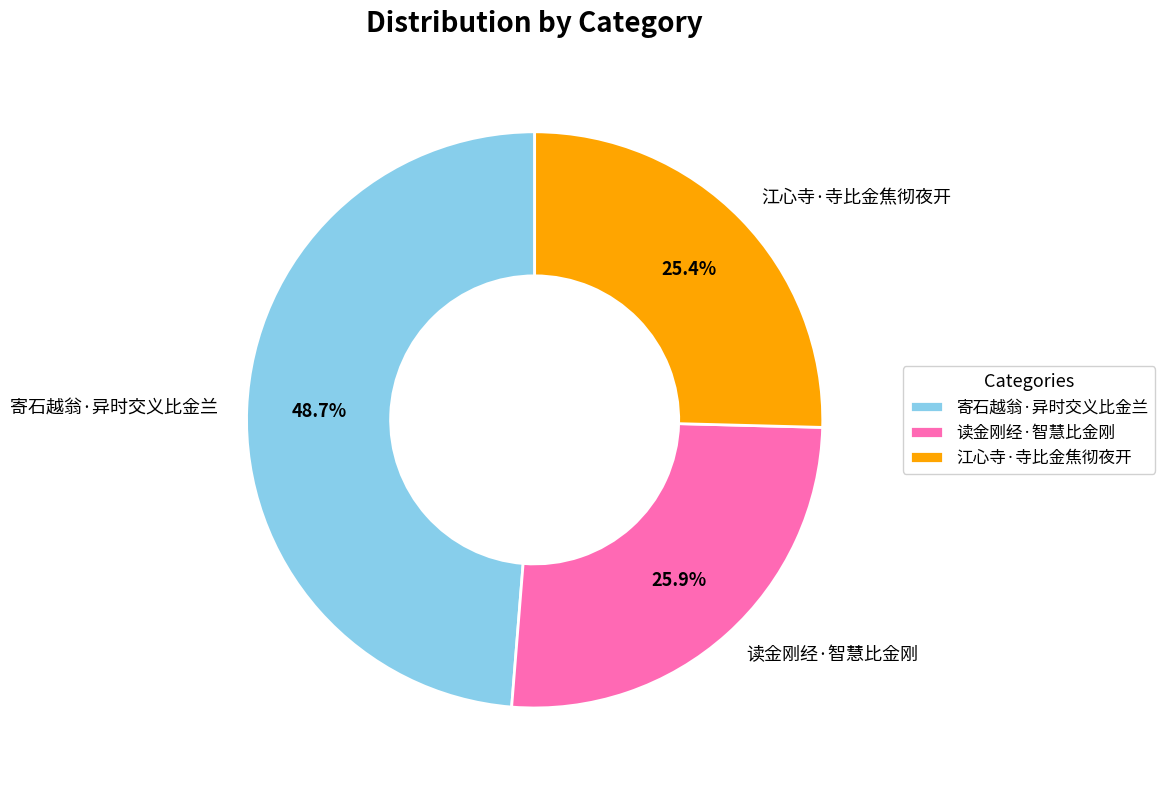

True or false: 读金刚经·智慧比金刚 accounts for 26% of the total.

True